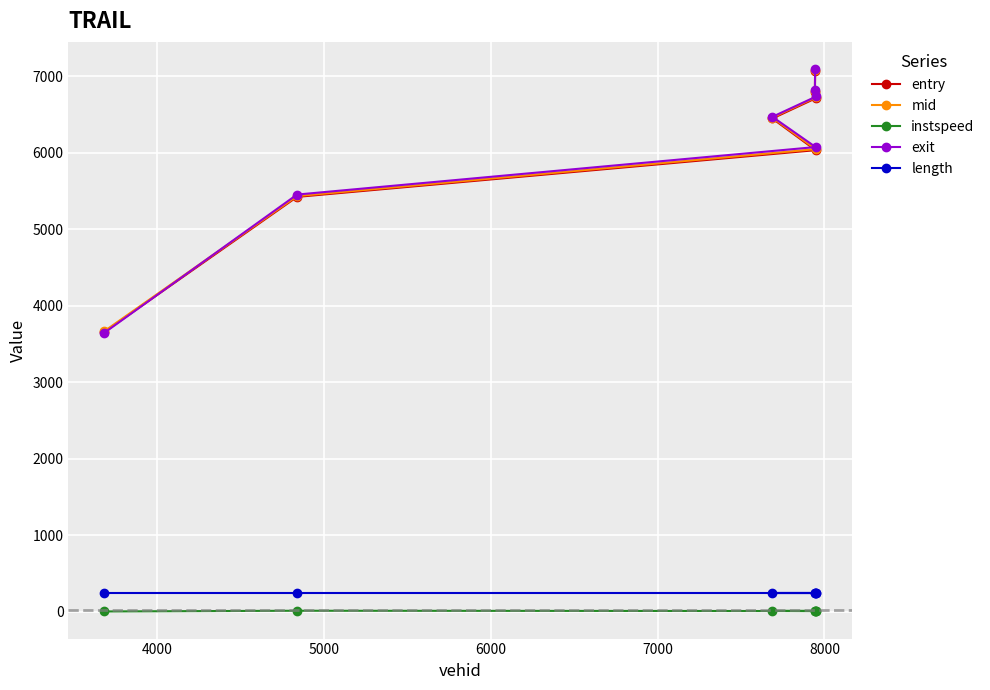

What is the difference between the maximum and minimum values in the instspeed series?

9.3